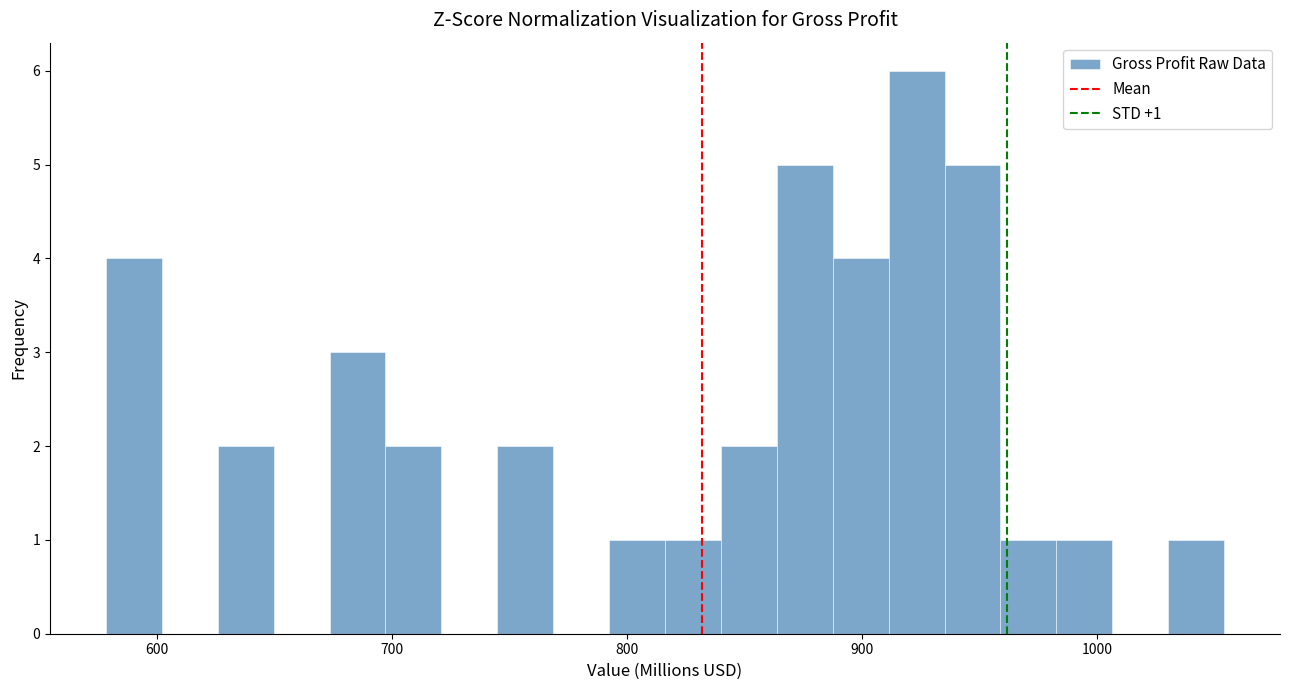

Around what value on the x-axis is the tallest bar? Give the approximate position of its centre, as read against the axis.

920